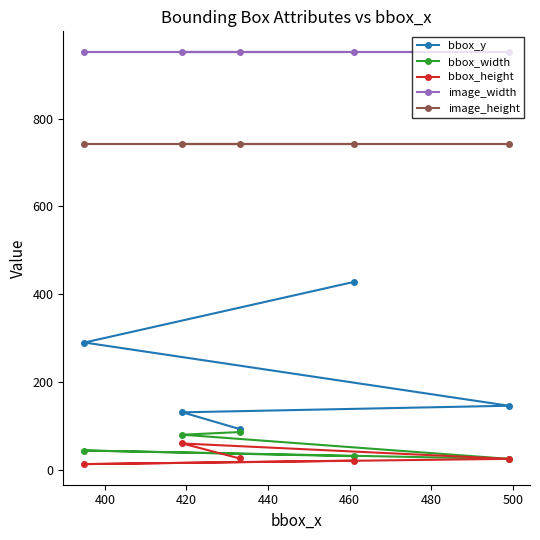

How many values in the bbox_width series exceed 44?

2